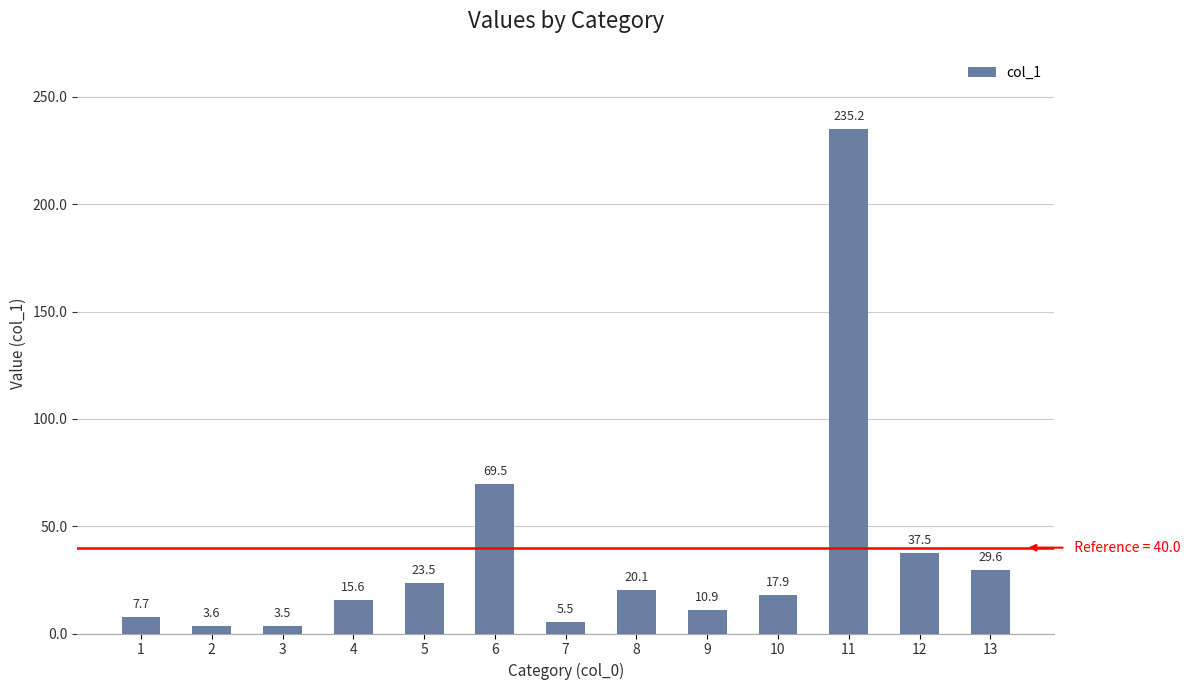

Count the number of data series in this chart.

1